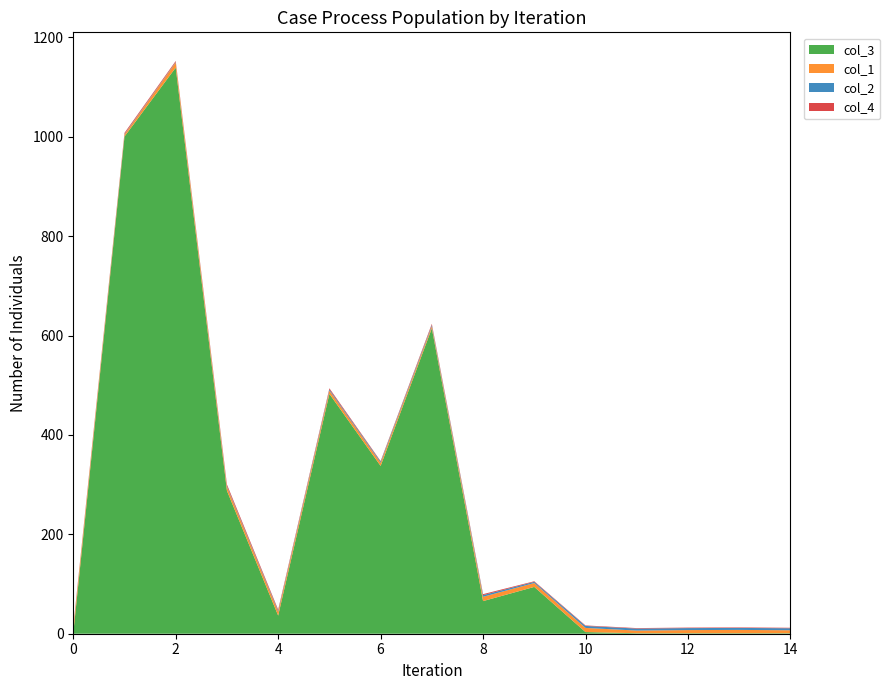

Does the chart have visible grid lines?

No